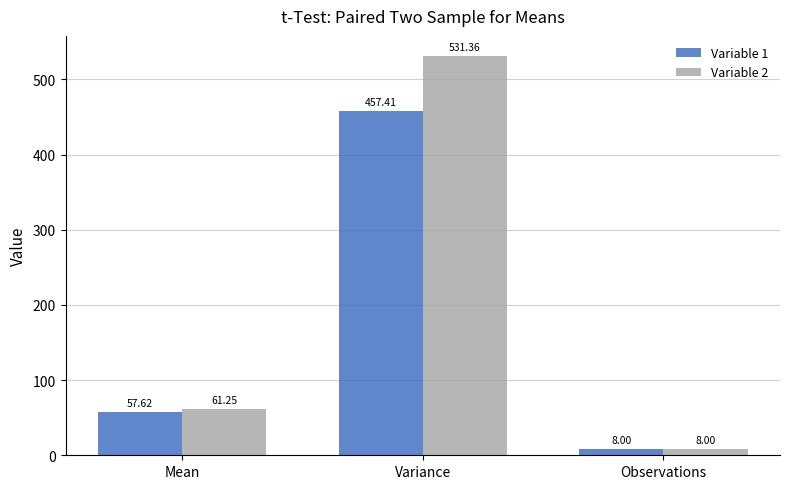

What is the total value across all series at Variance?

988.8